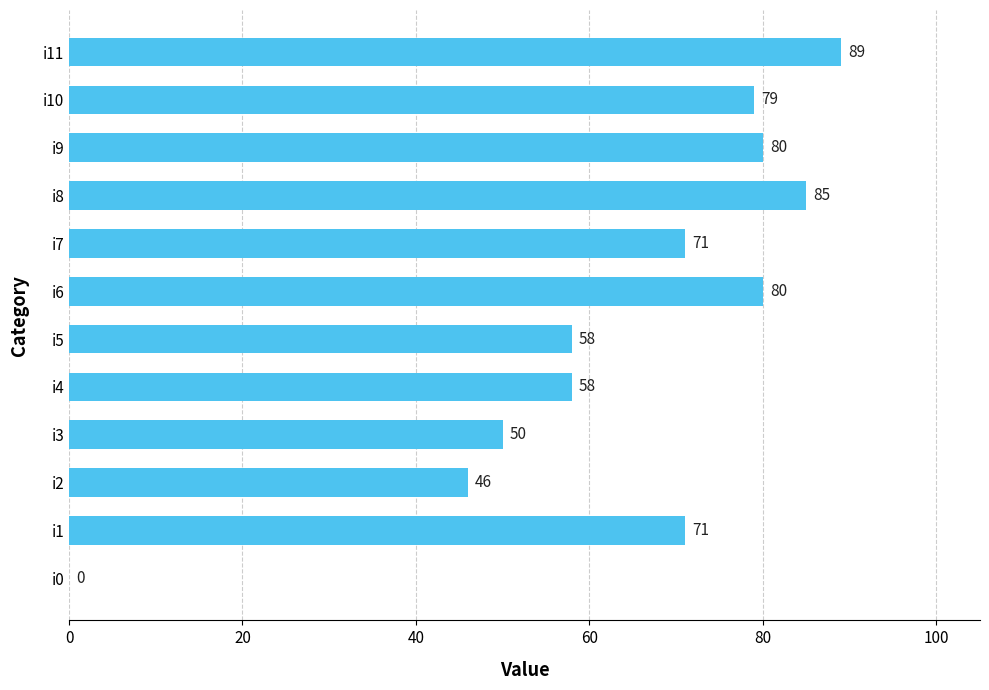

What is the maximum value shown in the chart?

89